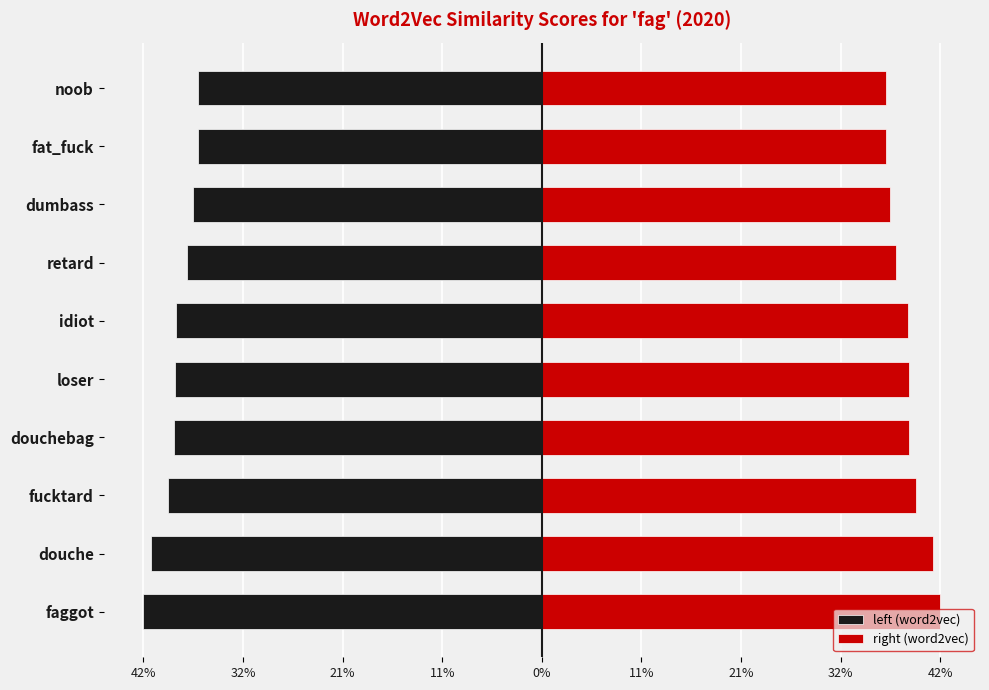

Reading right to left, extract all data points from this chart.

left (word2vec): -0.4	-0.4	-0.4	-0.4	-0.4	-0.4	-0.4	-0.4	-0.4	-0.4
right (word2vec): 0.4	0.4	0.4	0.4	0.4	0.4	0.4	0.4	0.4	0.4